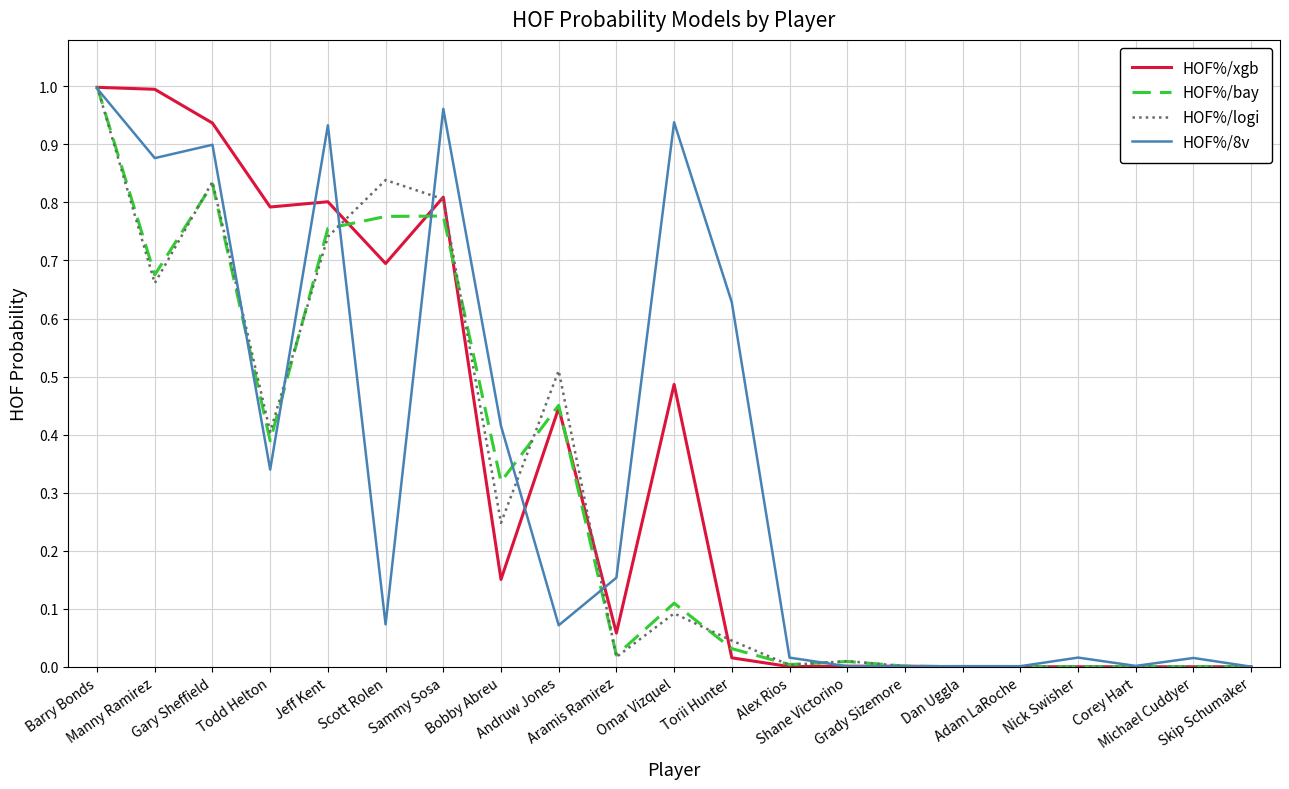

At which category does HOF%/bay reach its first local valley?

Manny Ramirez